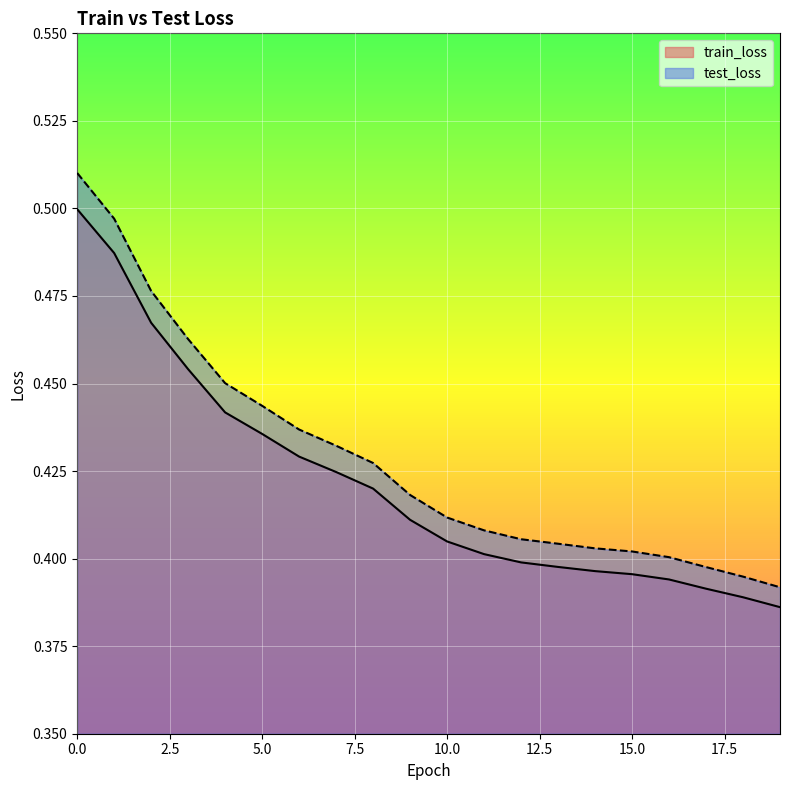

What is the lowest value of the train_loss series?

0.4